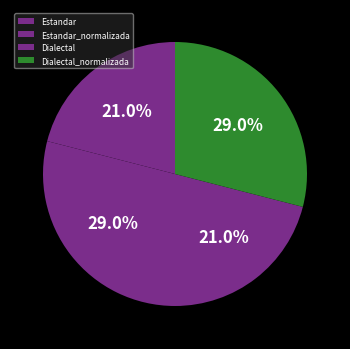

What portion of the pie excludes Estandar_normalizada?

71.0%